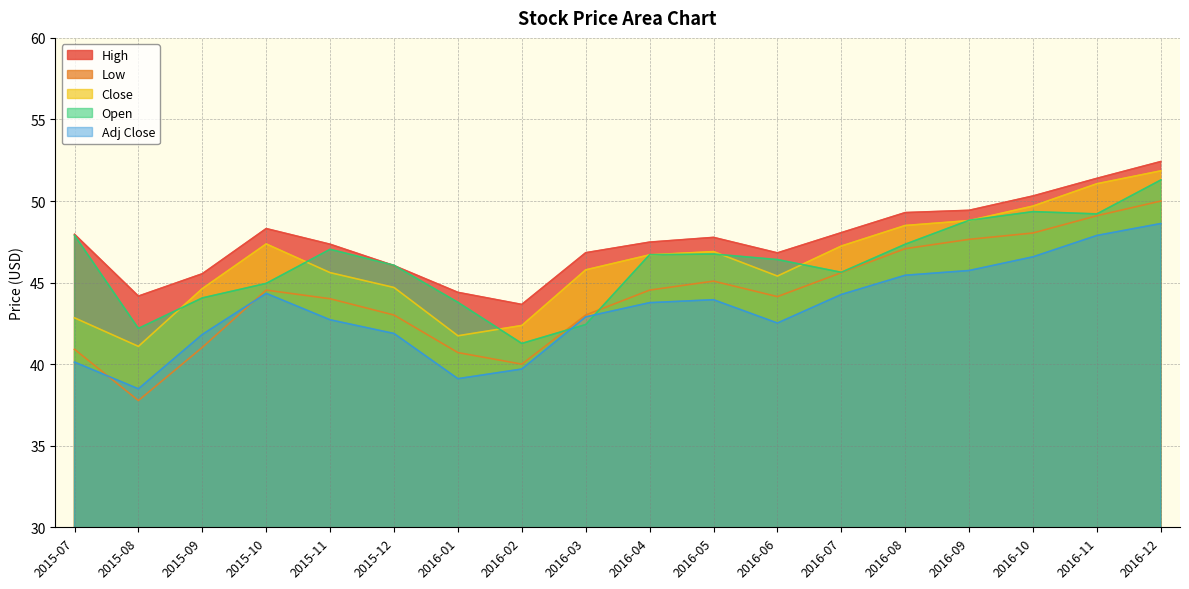

What value does the Open series have at 2016-04?

46.7